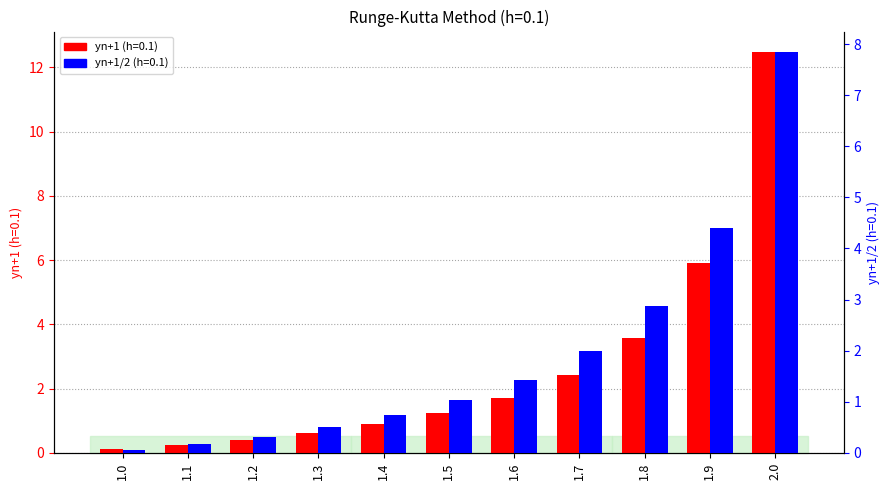

At how many categories does at least one series exceed 2?

4